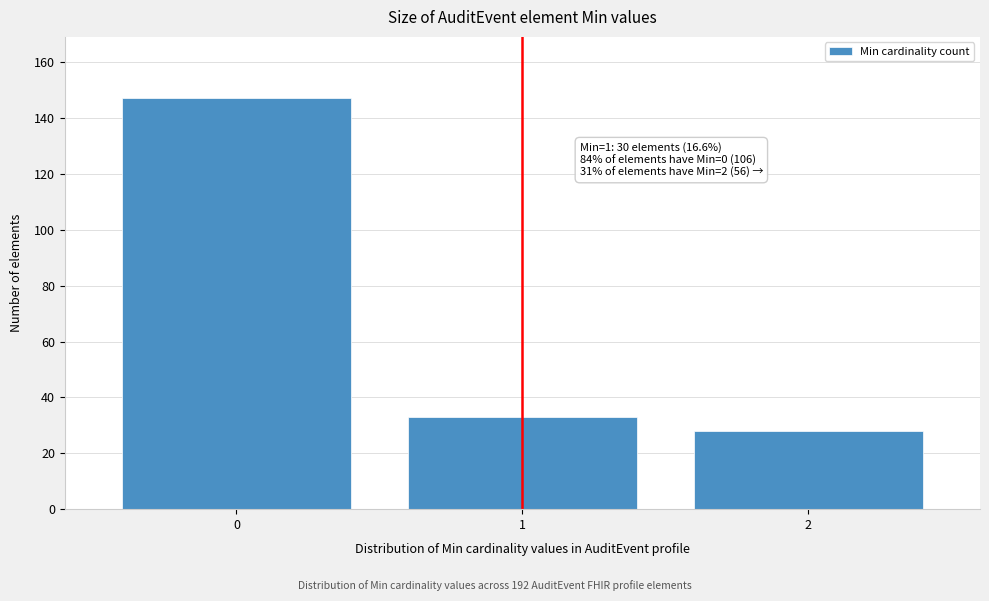

Reading right to left, what are all the values shown in this chart?

2=28	1=33	0=147